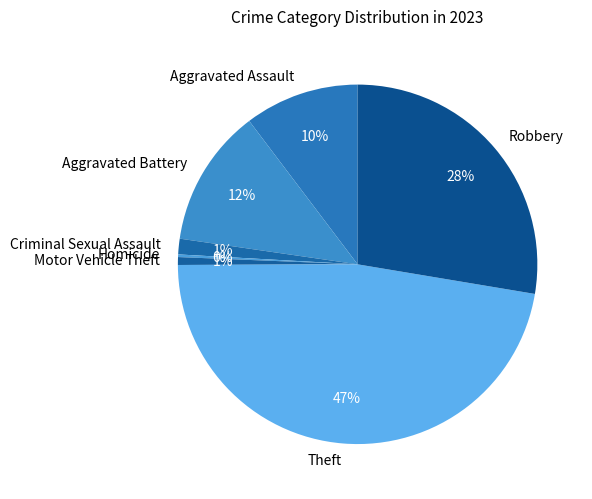

To the nearest percent, what portion does Motor Vehicle Theft represent?

1%